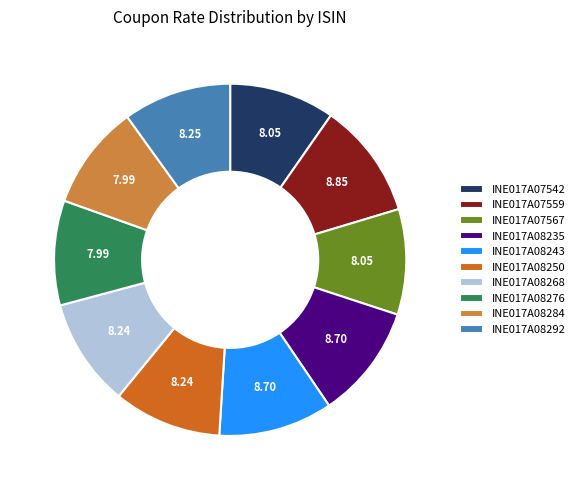

Combined, do INE017A08235 and INE017A08268 account for over 50%?

No